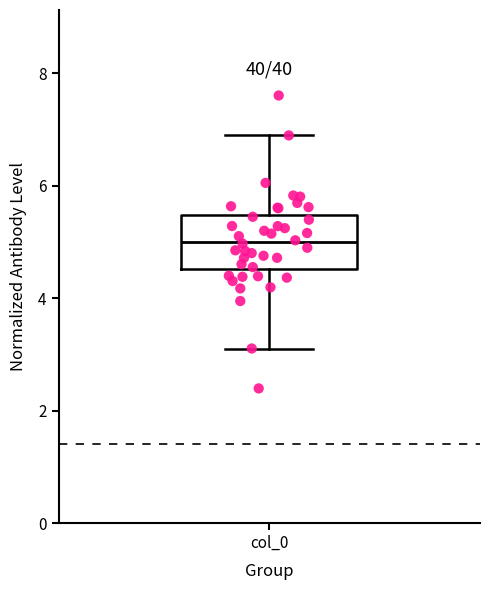

Read this box plot against the y-axis: the position of the median line, the range covered by the box, and the ends of both whiskers. The values are not printed on the chart, so give them approximately, as read against the axis.

median 5.0, box 4.6 to 5.4, whiskers 3.2 to 6.8